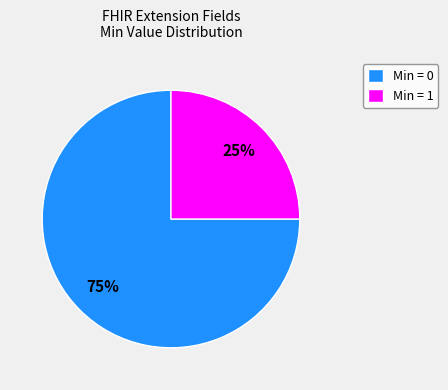

True or false: Min = 0 accounts for 89% of the total.

False